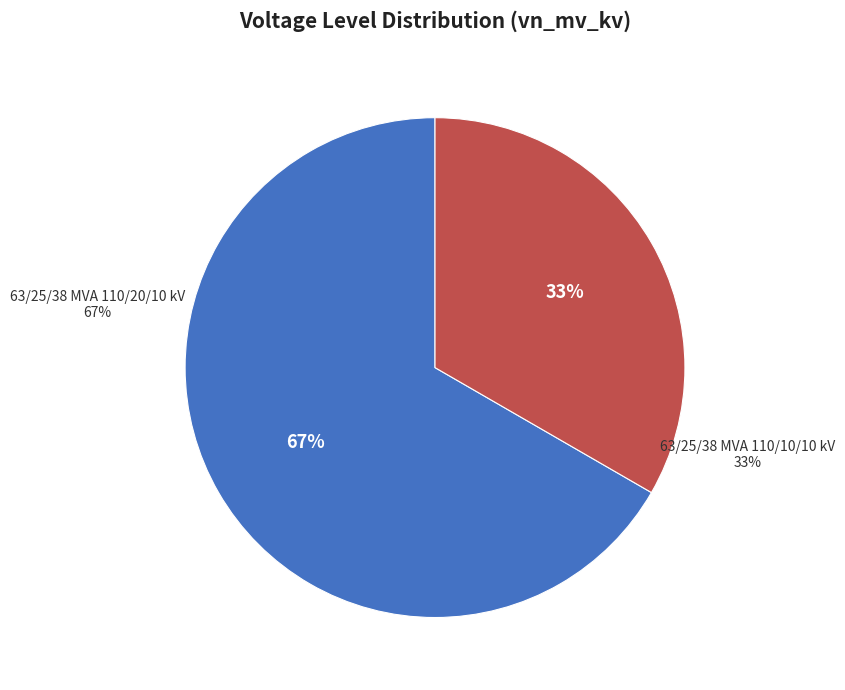

How many segments does this pie chart have?

2